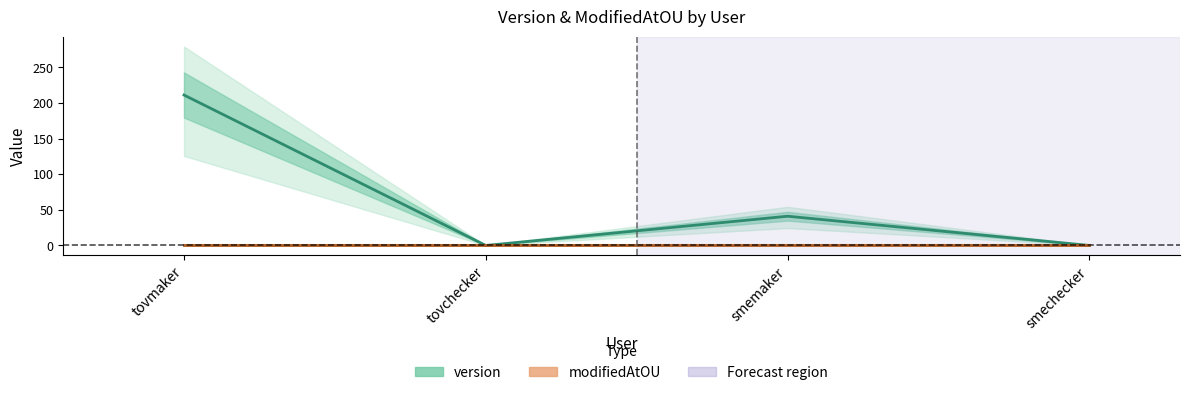

In version, how many points are higher than both neighbors (excluding endpoints)?

1